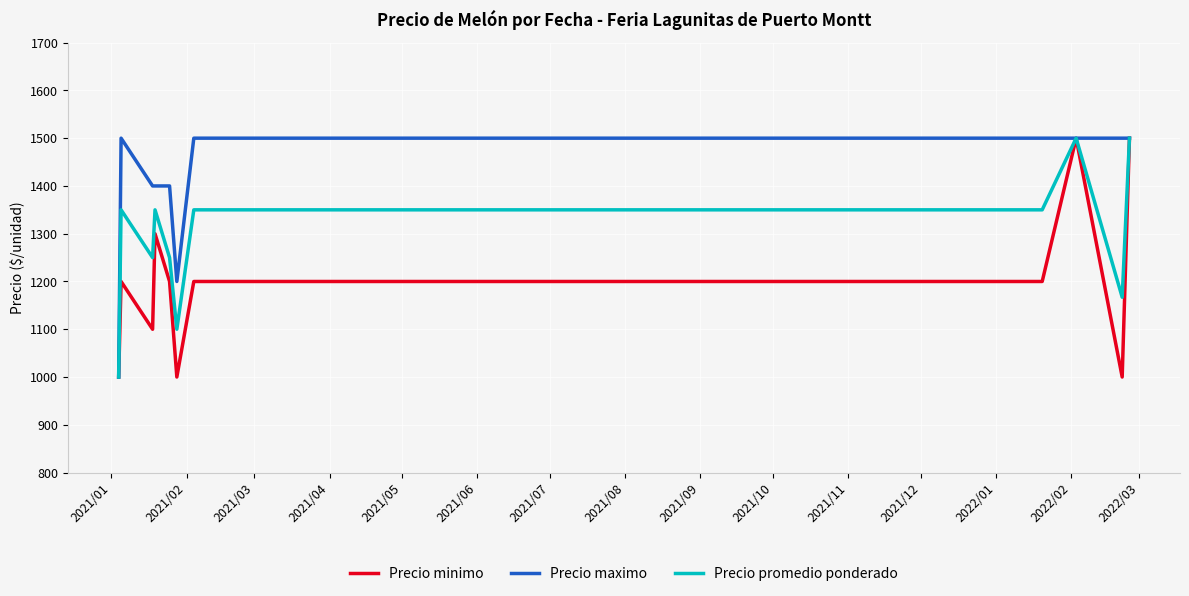

What is the lowest value of the Precio promedio ponderado series?

1000